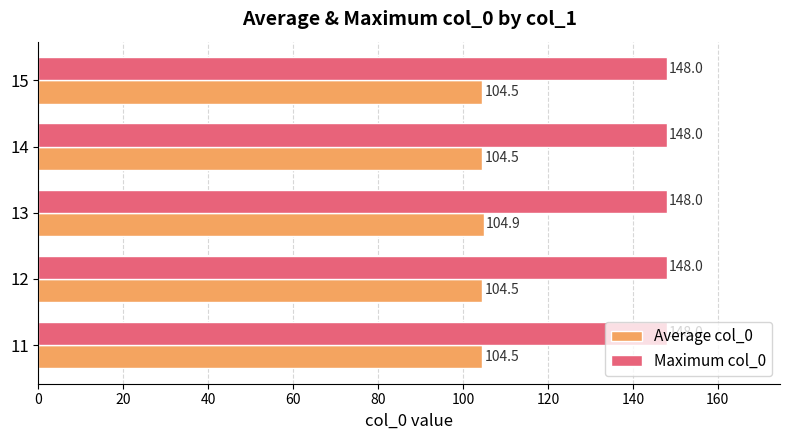

How many distinct data groups are displayed?

2